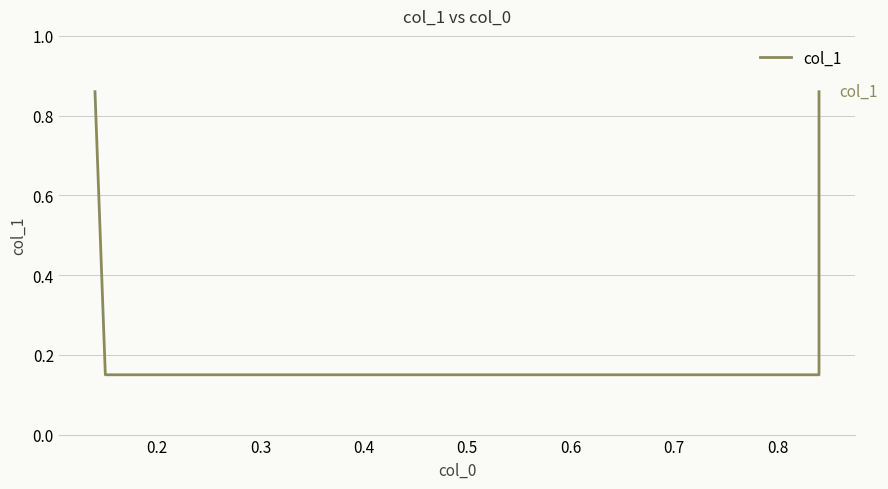

Count the values in the range 0 to 1.

4